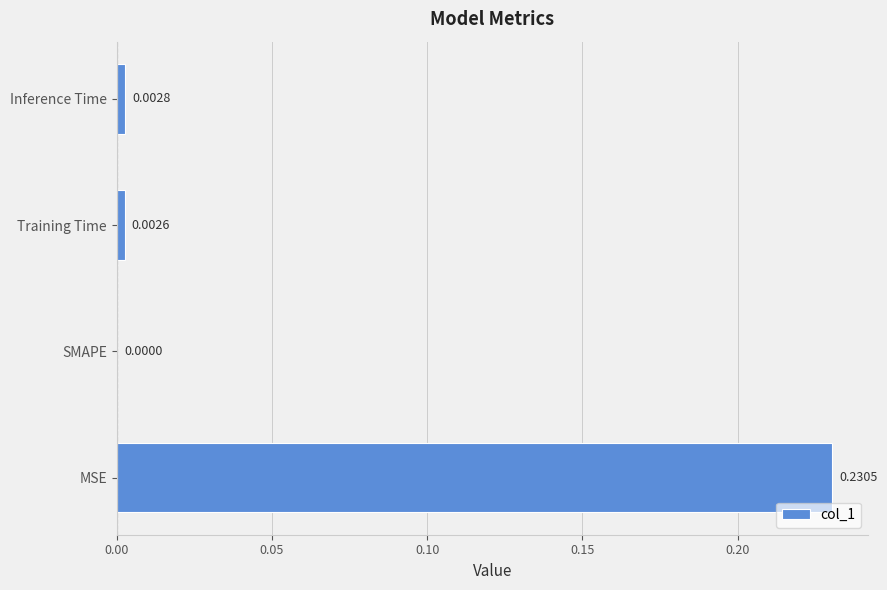

Count the number of categories in the chart.

4